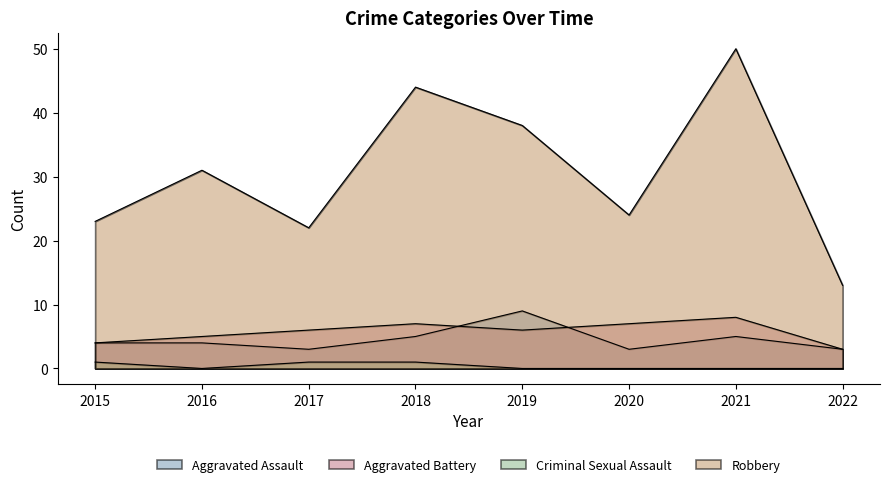

Is it true that Criminal Sexual Assault equals 0 at 2021?

True